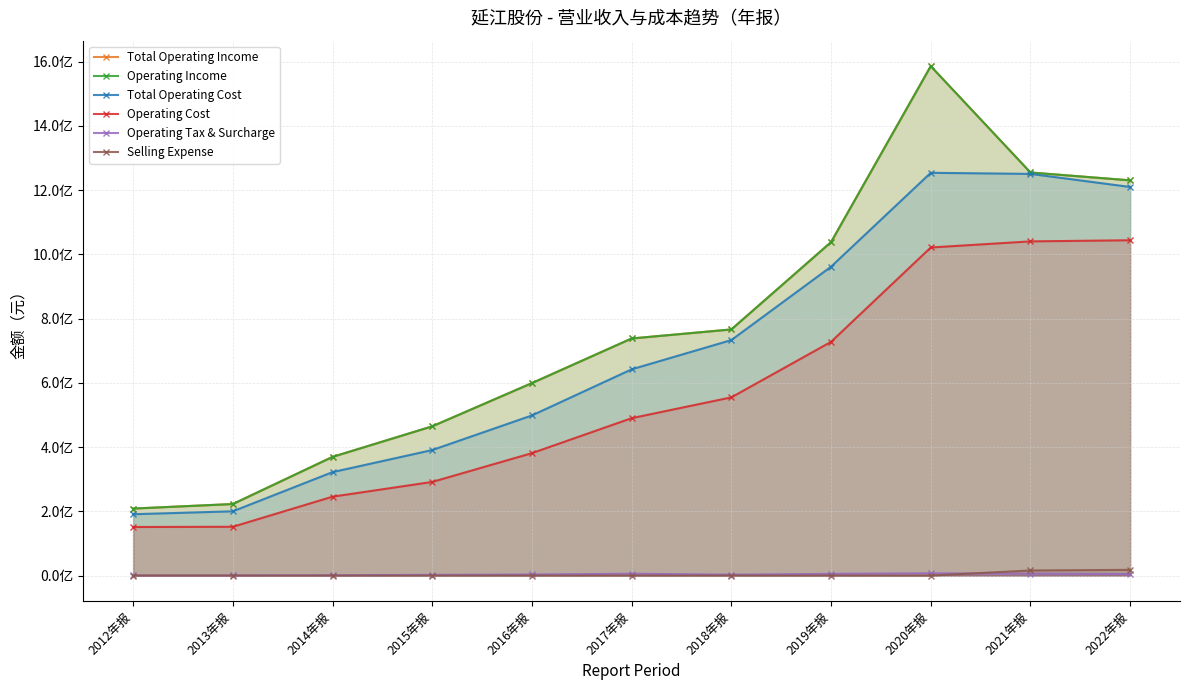

At which label does Operating Tax & Surcharge reach its minimum?

2012年报